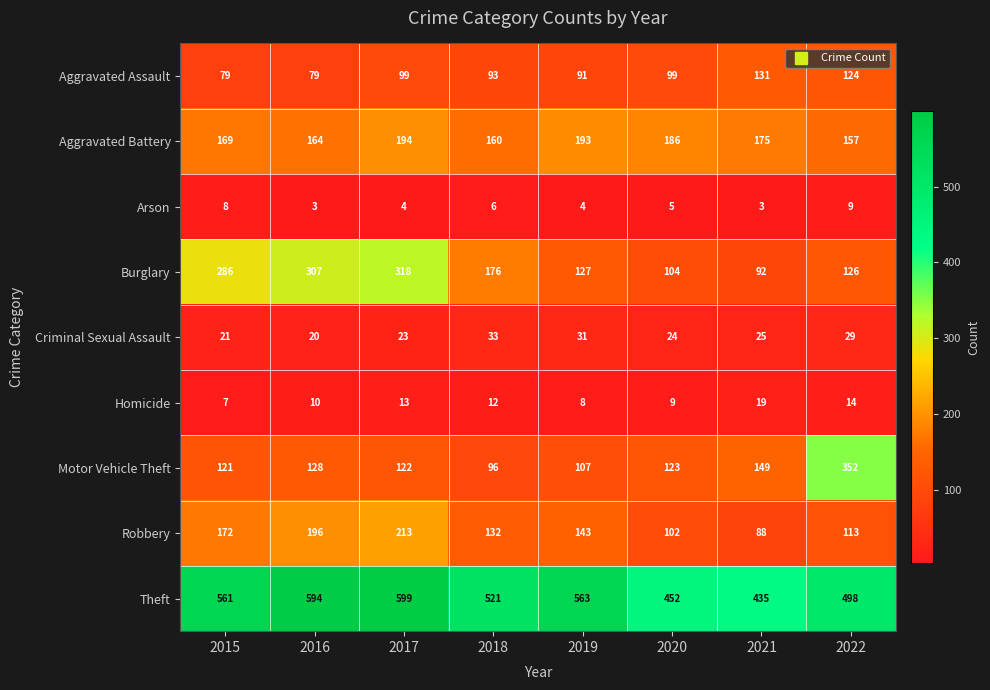

Rank the series by their maximum value, from lowest to highest.

Arson, Homicide, Criminal Sexual Assault, Aggravated Assault, Aggravated Battery, Robbery, Burglary, Motor Vehicle Theft, Theft